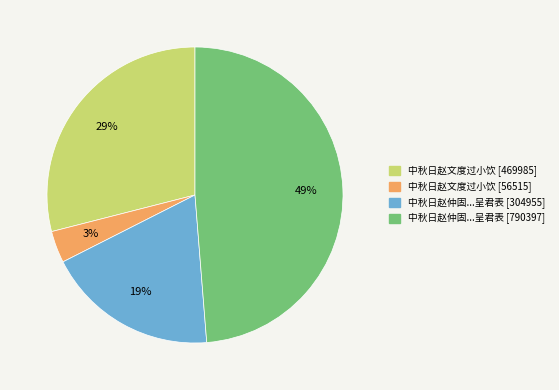

The 中秋日赵文度过小饮 [469985] slice represents 29% of the pie. True or false?

True